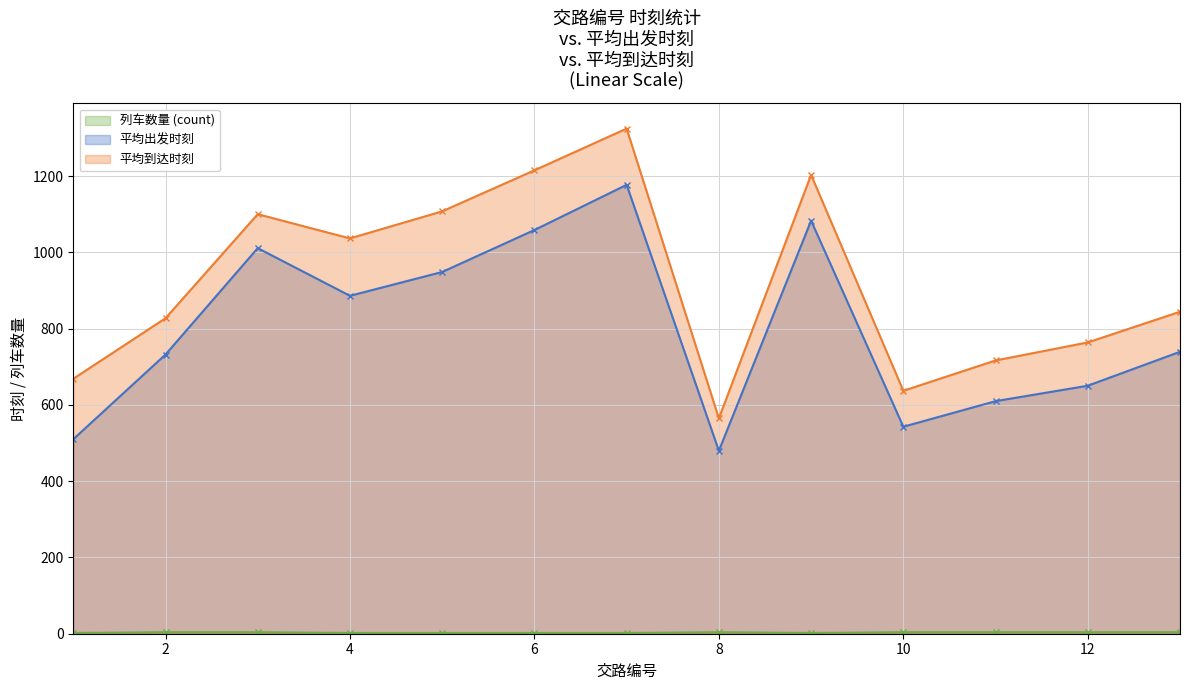

True or false: 编号 (count per 交路) and 平均到达时刻 intersect in this chart.

False